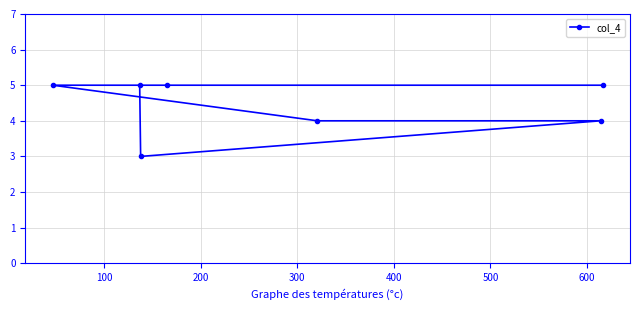

What is the value of the 2nd point from the left?

5